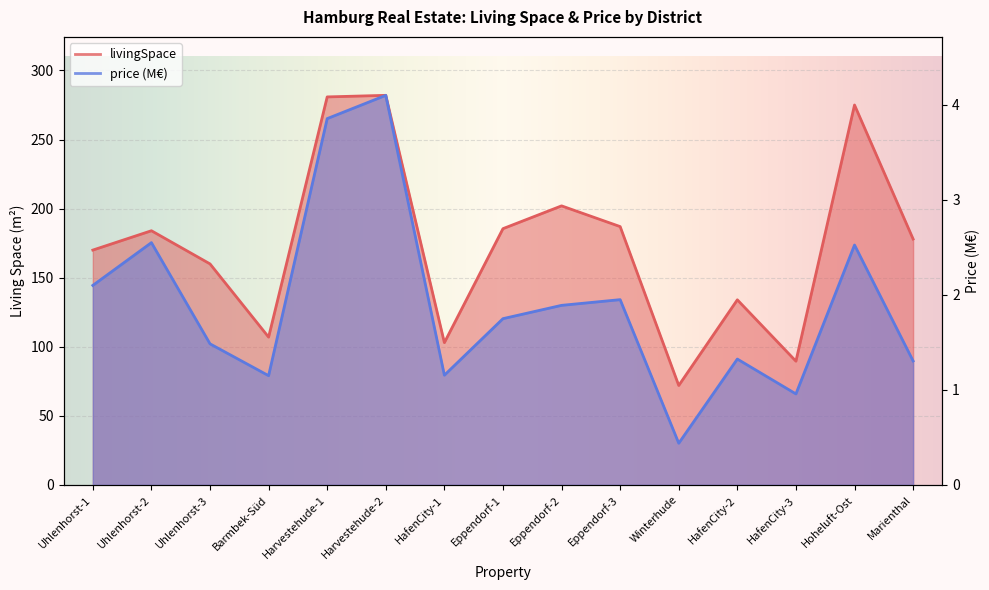

At which label does price first exceed 1?

Uhlenhorst-1